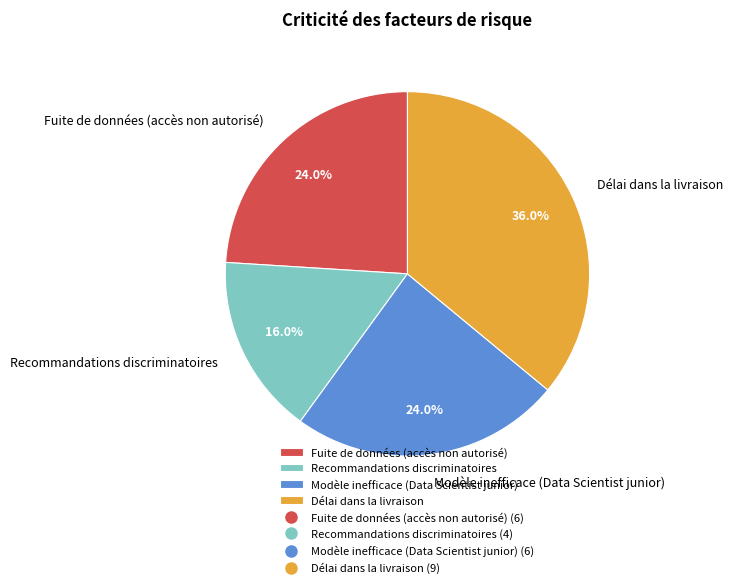

Does Recommandations discriminatoires represent more than half of the total?

No